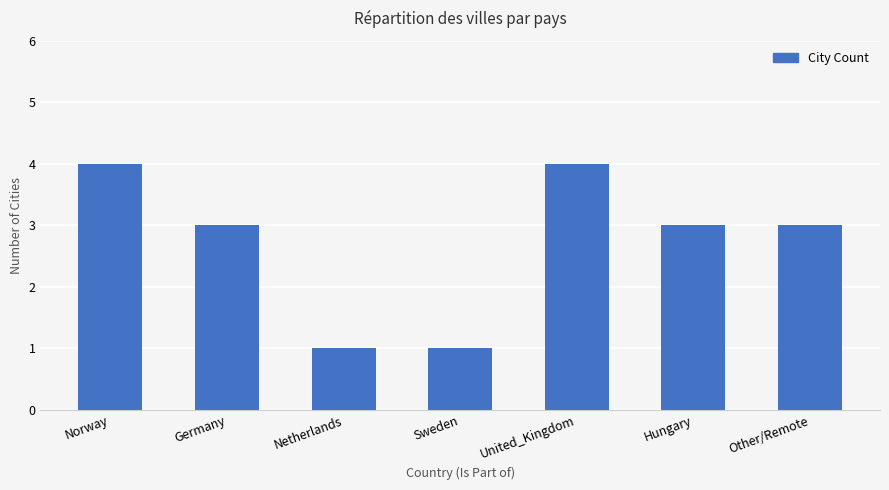

How many distinct data groups are displayed?

1